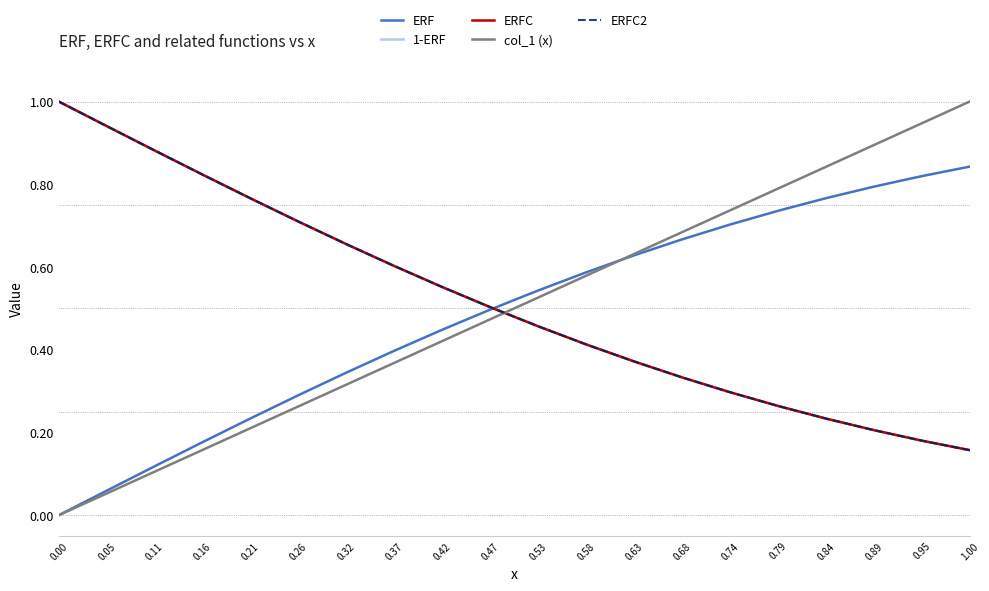

Does the chart display data point markers on the line(s)?

No